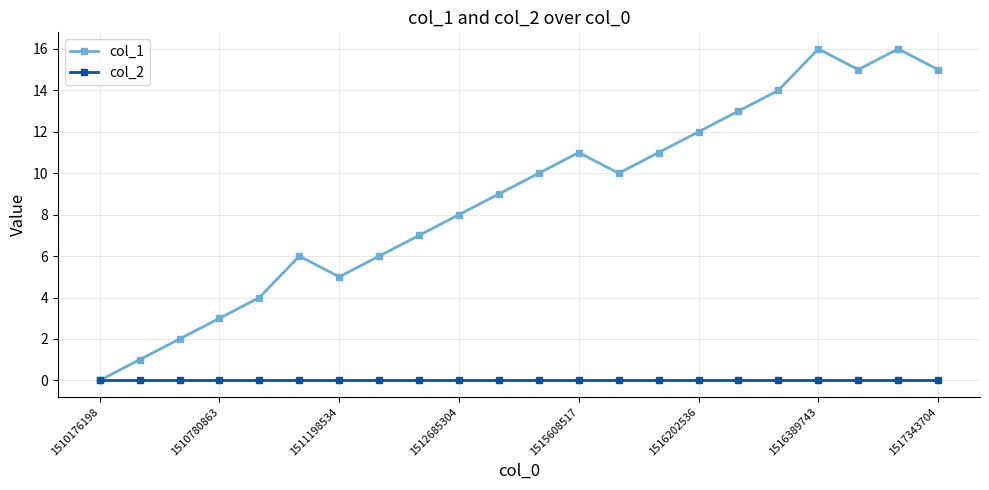

Which series has the largest total across all categories?

col_1